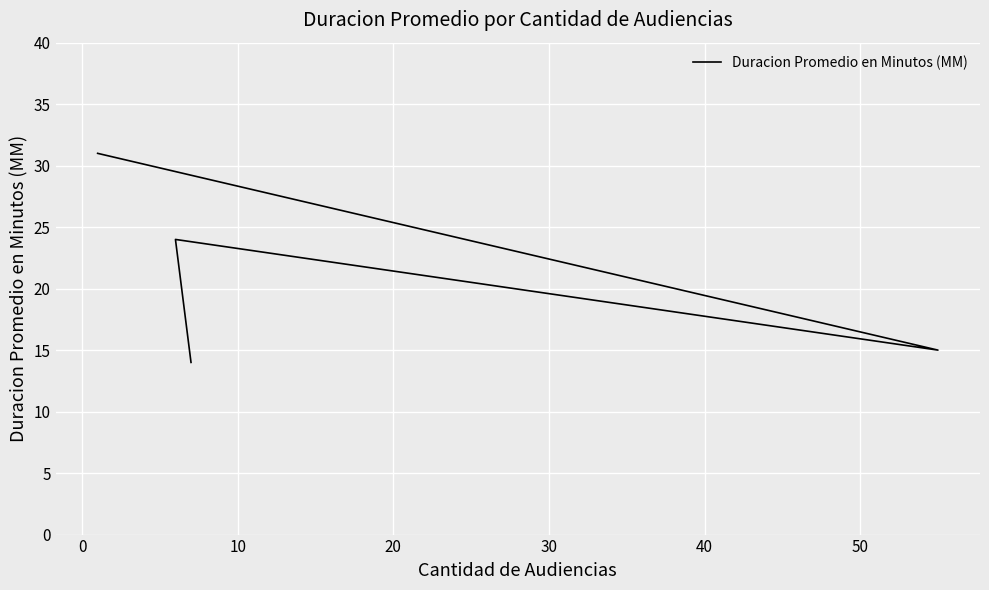

How many distinct data groups are displayed?

1